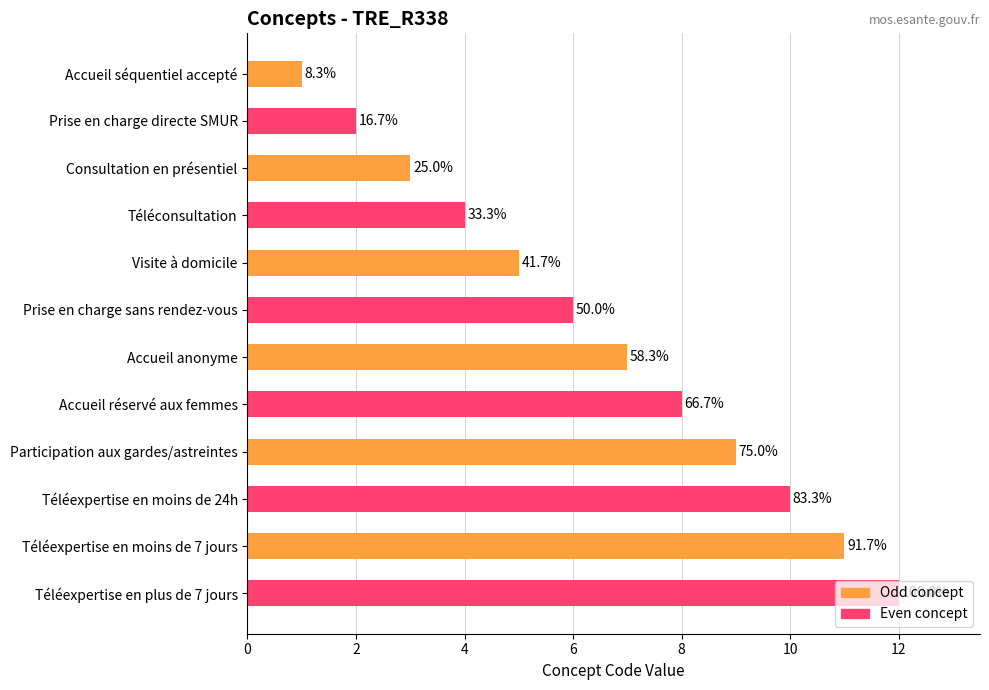

What is the difference between the maximum and second lowest values?

10